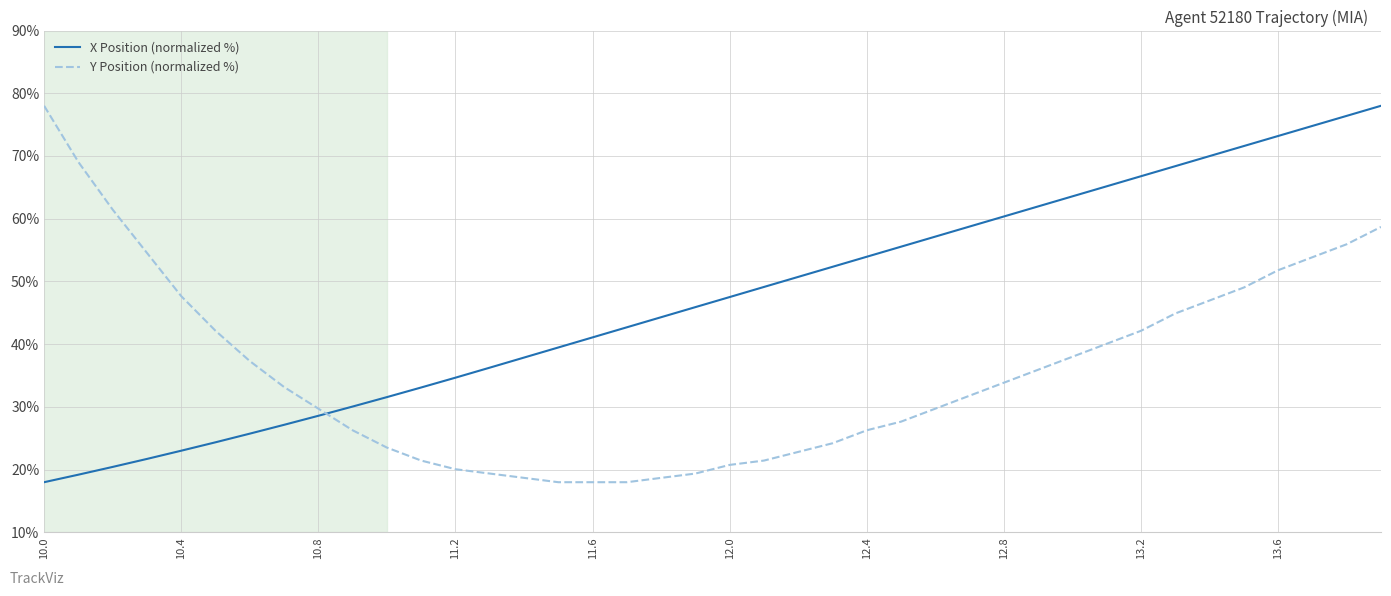

List the series in order of their overall mean, highest first.

X Position (normalized %), Y Position (normalized %)